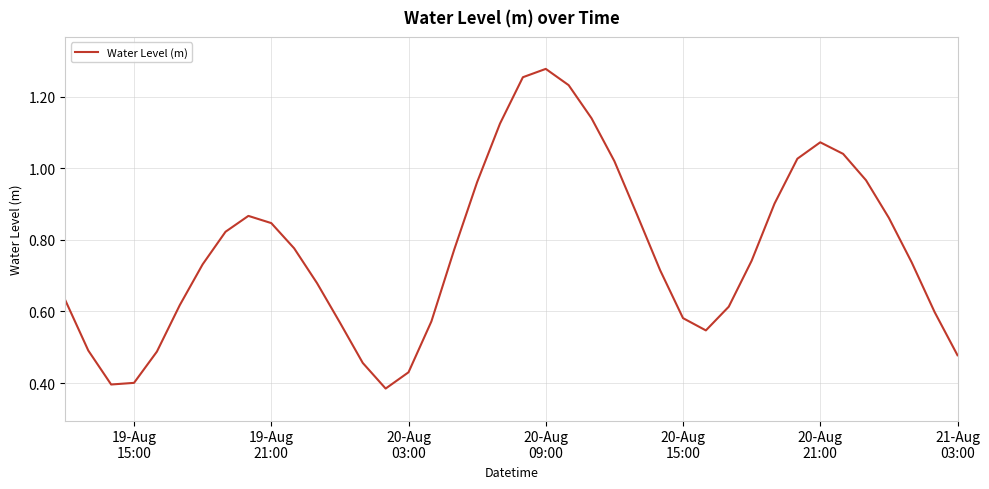

How many lines are shown in the chart?

1